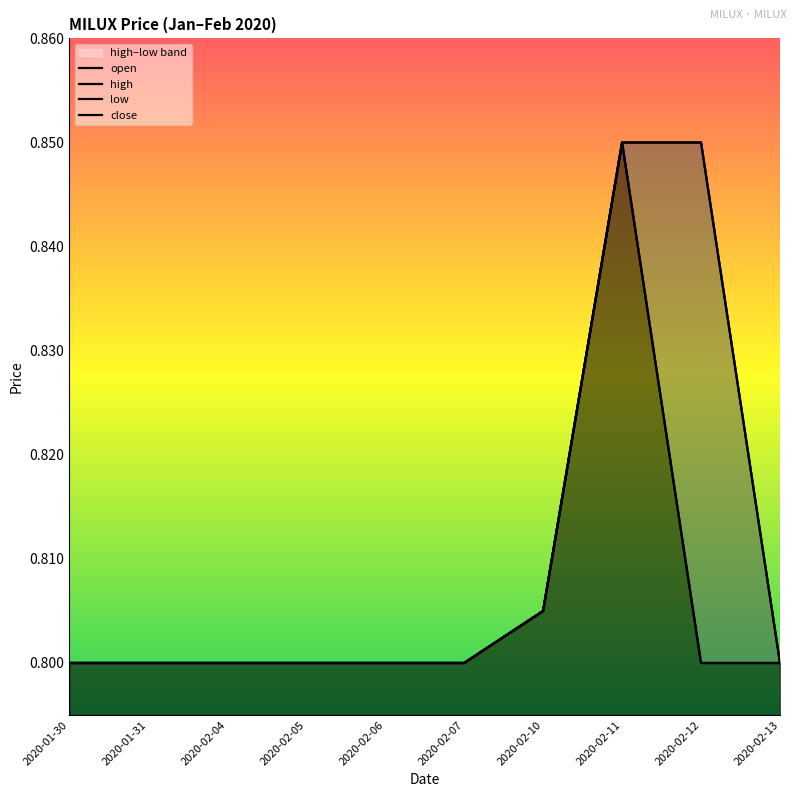

What is the value of the open point at the 10th from the left?

0.8